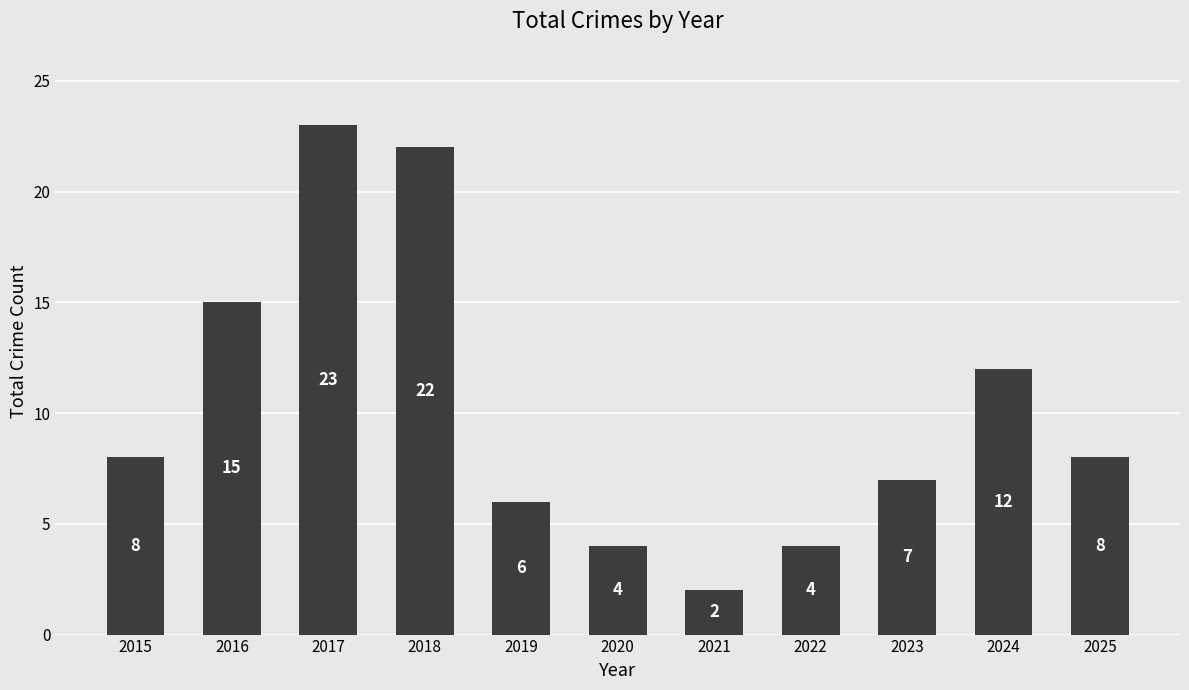

How many distinct data groups are displayed?

1